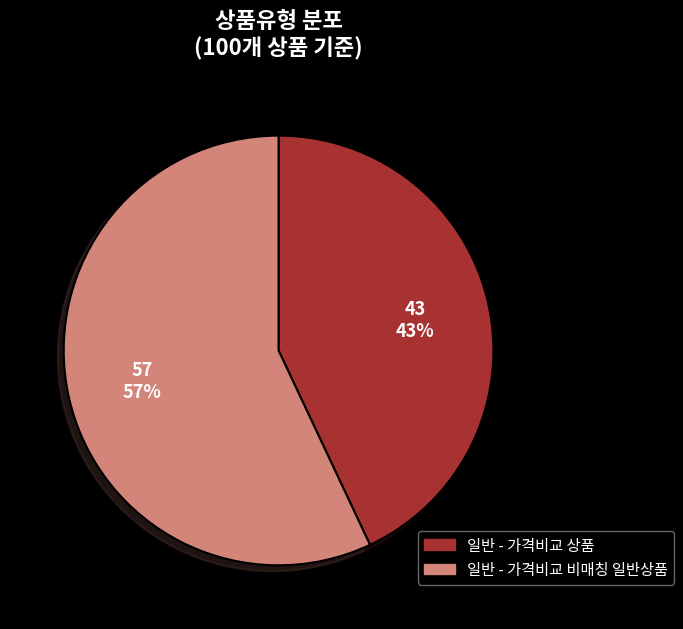

The 일반 - 가격비교 상품 slice represents 43% of the pie. True or false?

True